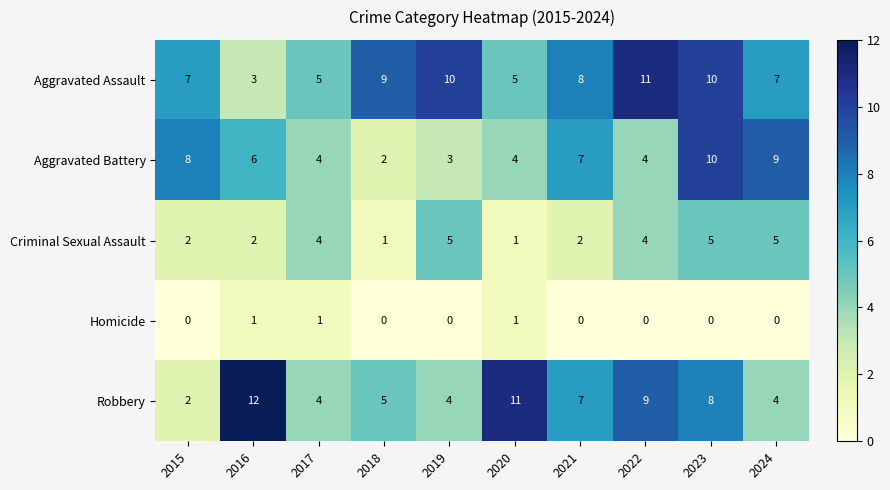

At which category is the sum across all series the highest?

2023